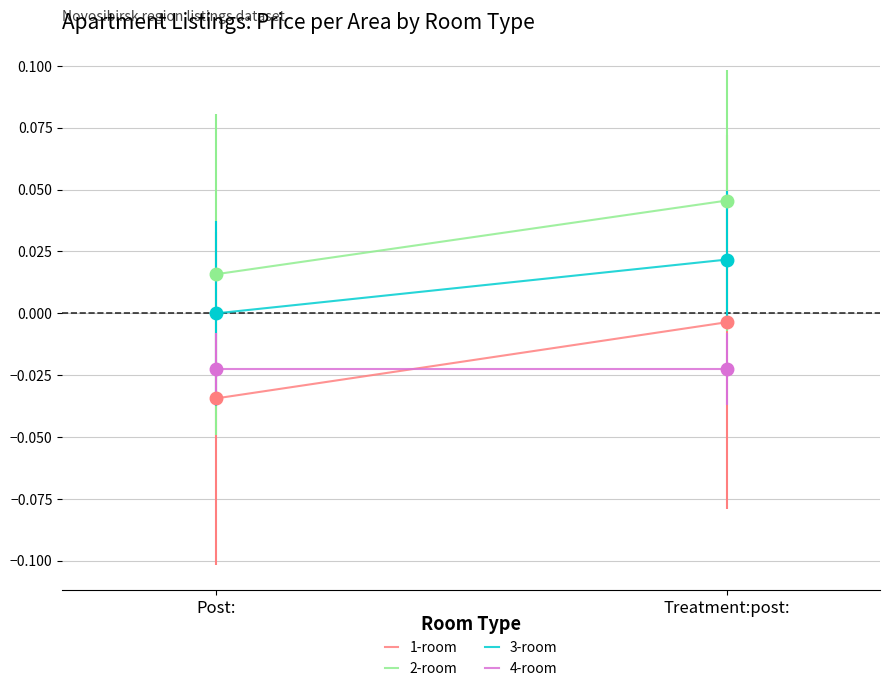

Rank the series by their maximum value, from lowest to highest.

4-room, 1-room, 3-room, 2-room